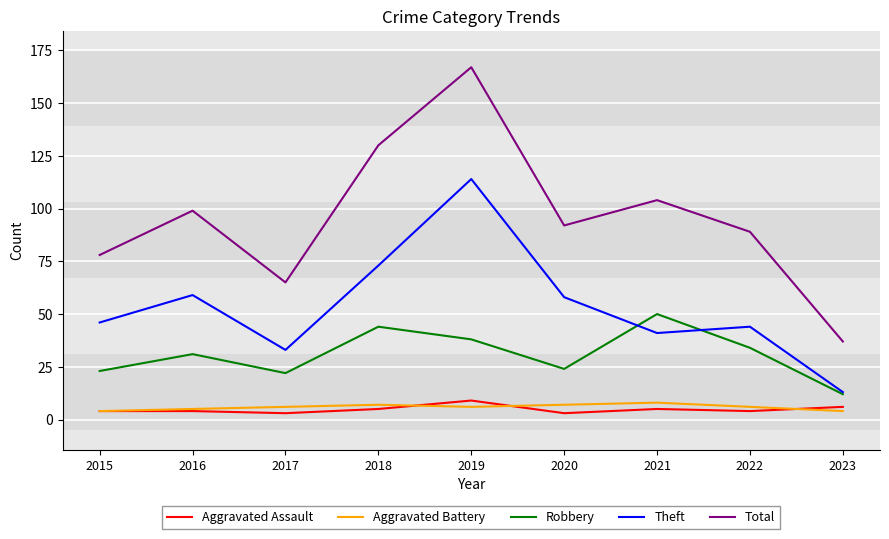

Reading left to right, what are all the values shown in this chart?

Aggravated Assault: 2015=4	2016=4	2017=3	2018=5	2019=9	2020=3	2021=5	2022=4	2023=6
Aggravated Battery: 2015=4	2016=5	2017=6	2018=7	2019=6	2020=7	2021=8	2022=6	2023=4
Robbery: 2015=23	2016=31	2017=22	2018=44	2019=38	2020=24	2021=50	2022=34	2023=12
Theft: 2015=46	2016=59	2017=33	2018=73	2019=114	2020=58	2021=41	2022=44	2023=13
Total: 2015=78	2016=99	2017=65	2018=130	2019=167	2020=92	2021=104	2022=89	2023=37